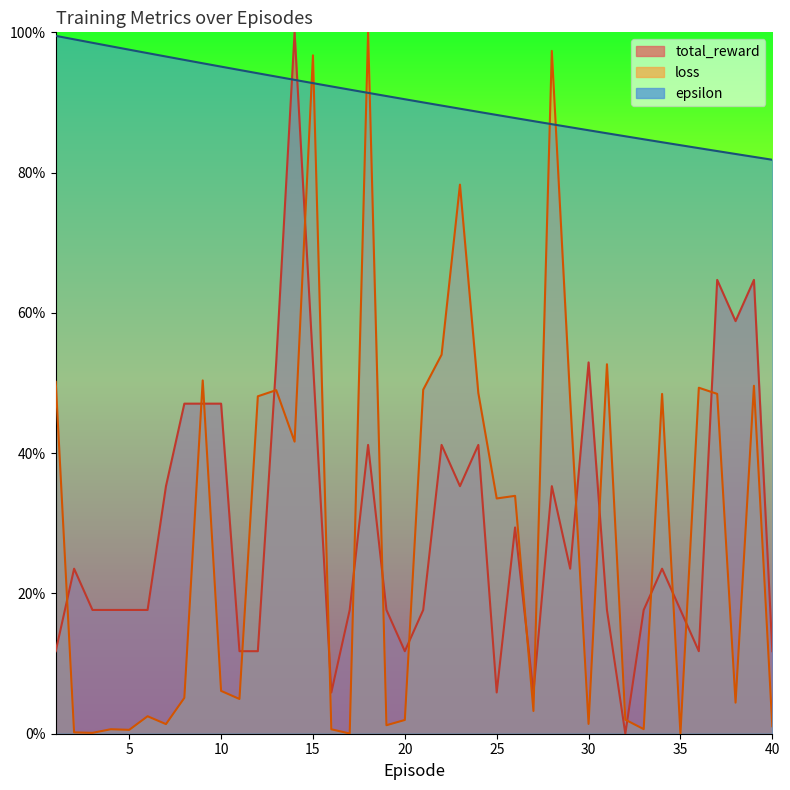

List the series in order of their peak value, highest first.

total_reward, loss, epsilon